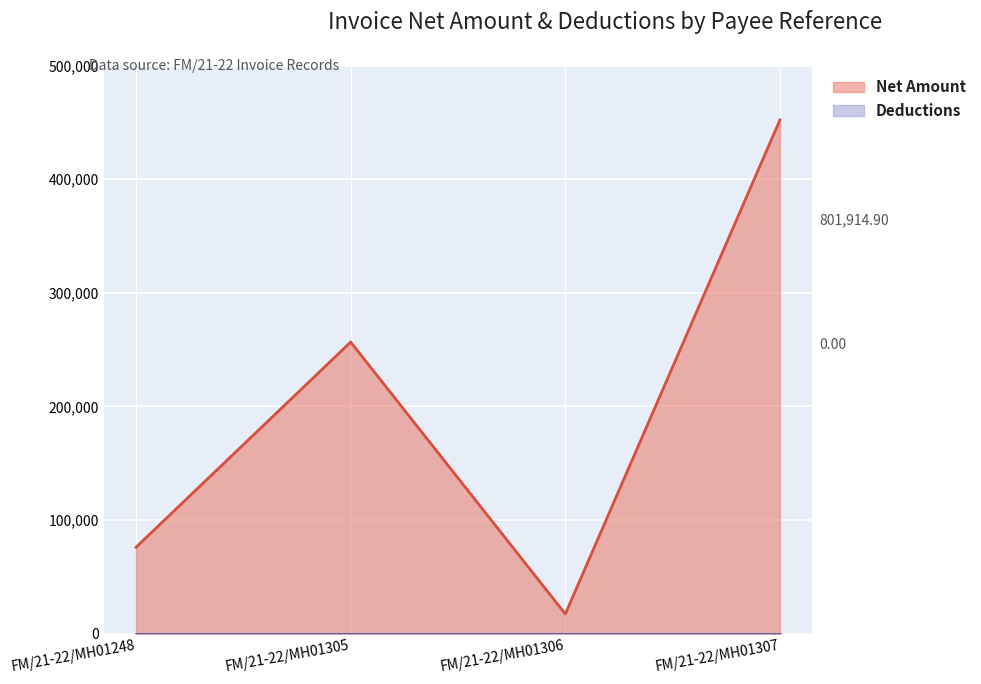

Is it true that the value at FM/21-22/MH01248 is 30947.0?

False